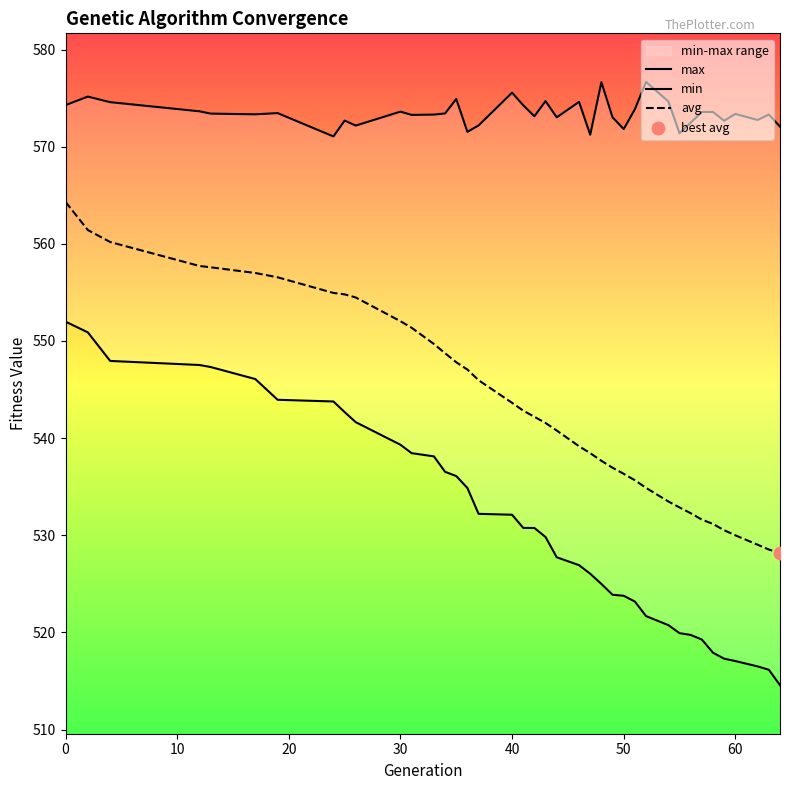

Which series has the largest total across all categories?

max